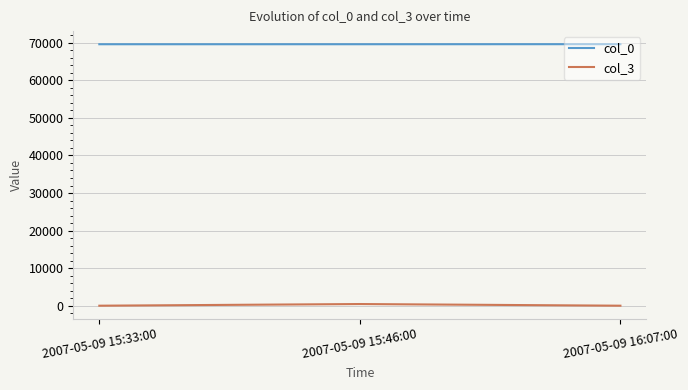

The col_0 series shows 69580 at 2007-05-09 16:07:00. True or false?

True